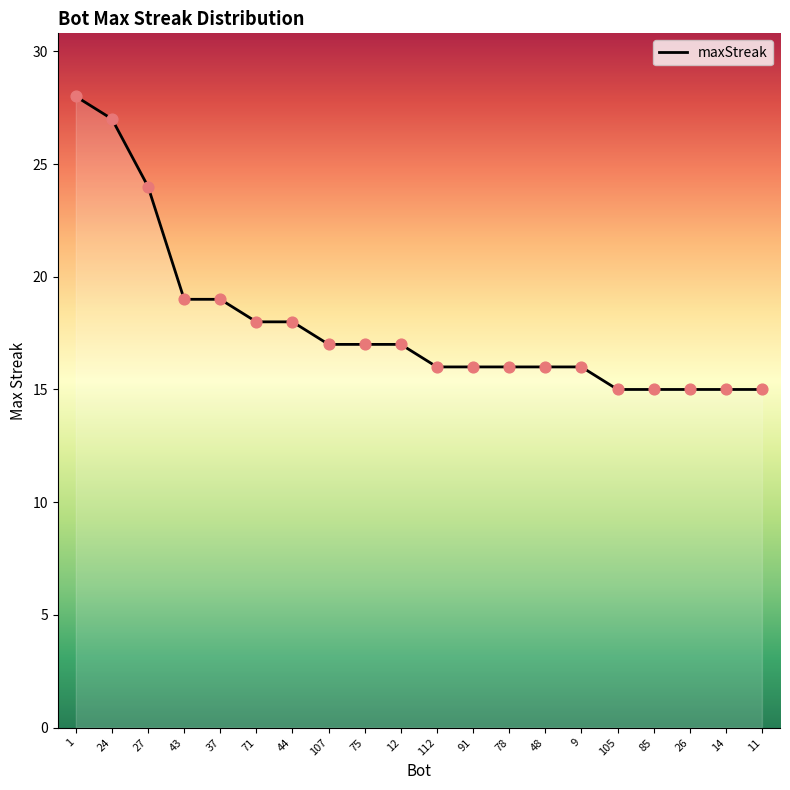

Which has a higher value, 85 or 9?

9